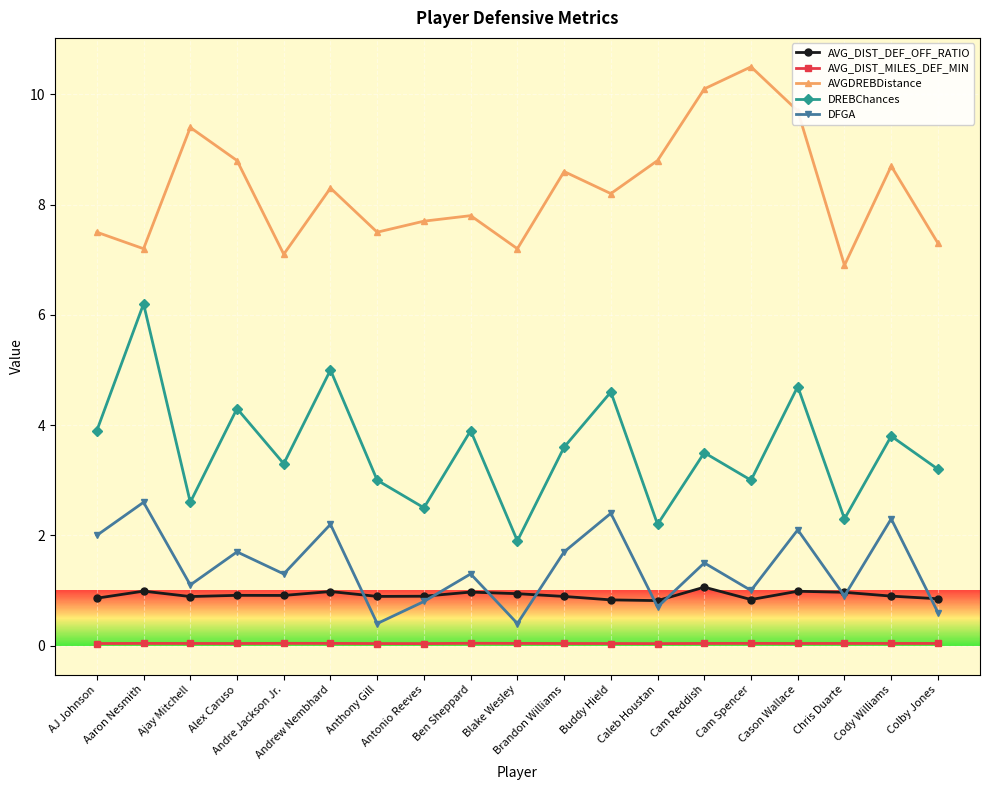

What are all the series names shown in the legend?

AVG_DIST_DEF_OFF_RATIO, AVG_DIST_MILES_DEF_MIN, AVGDREBDistance, DREBChances, DFGA